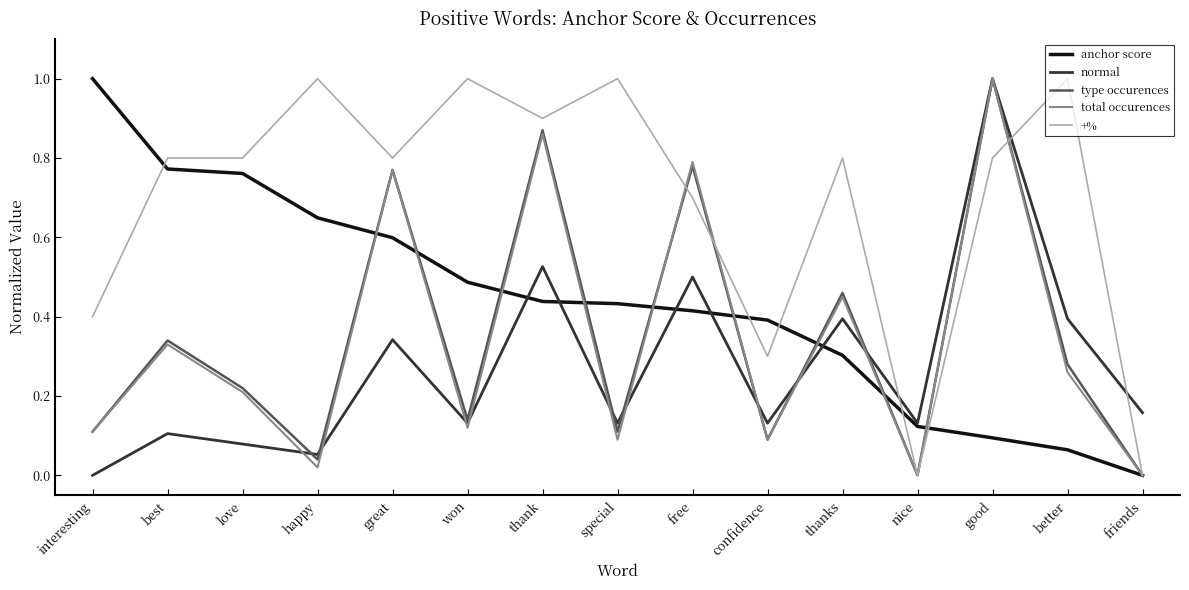

Between won and thank, which series saw the biggest shift?

total occurences